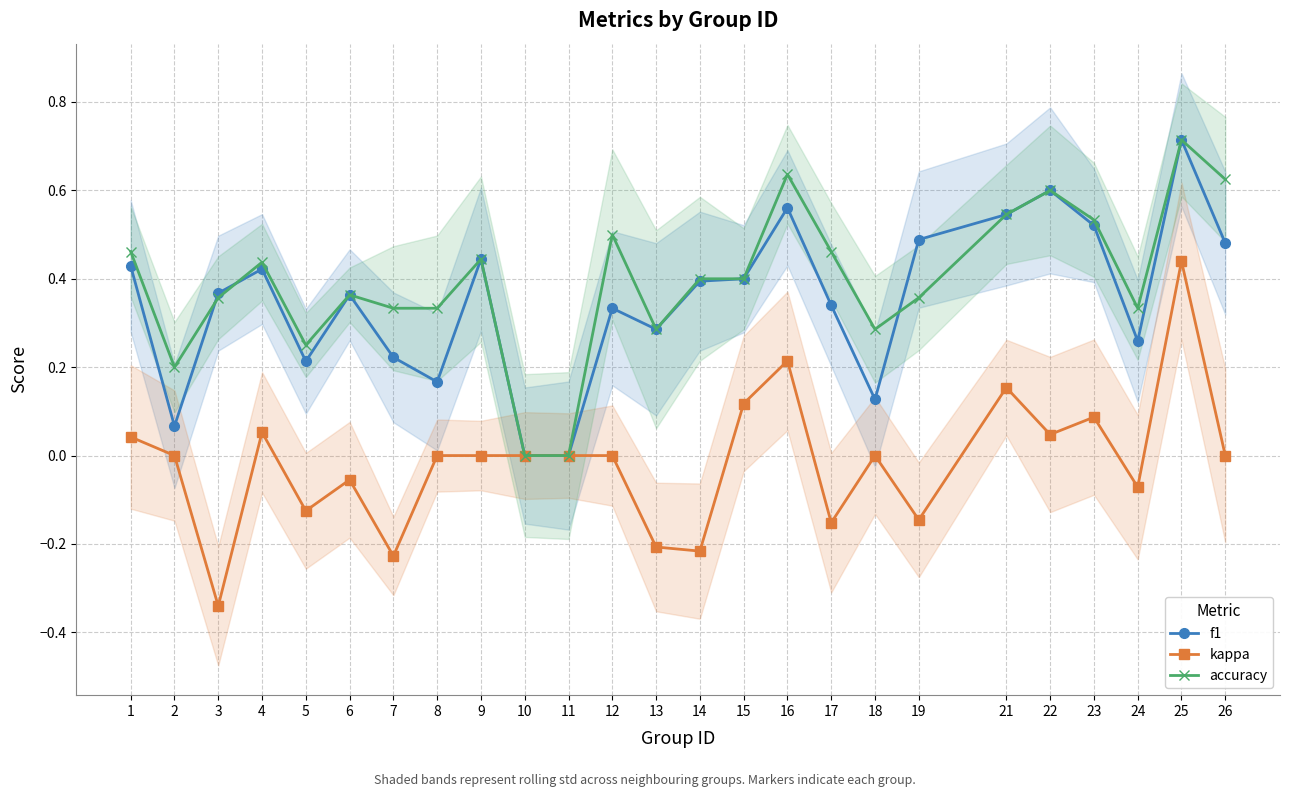

List the labels in order of f1 value, smallest first.

10, 11, 2, 18, 8, 5, 7, 24, 13, 12, 17, 6, 3, 14, 15, 4, 1, 9, 26, 19, 23, 21, 16, 22, 25